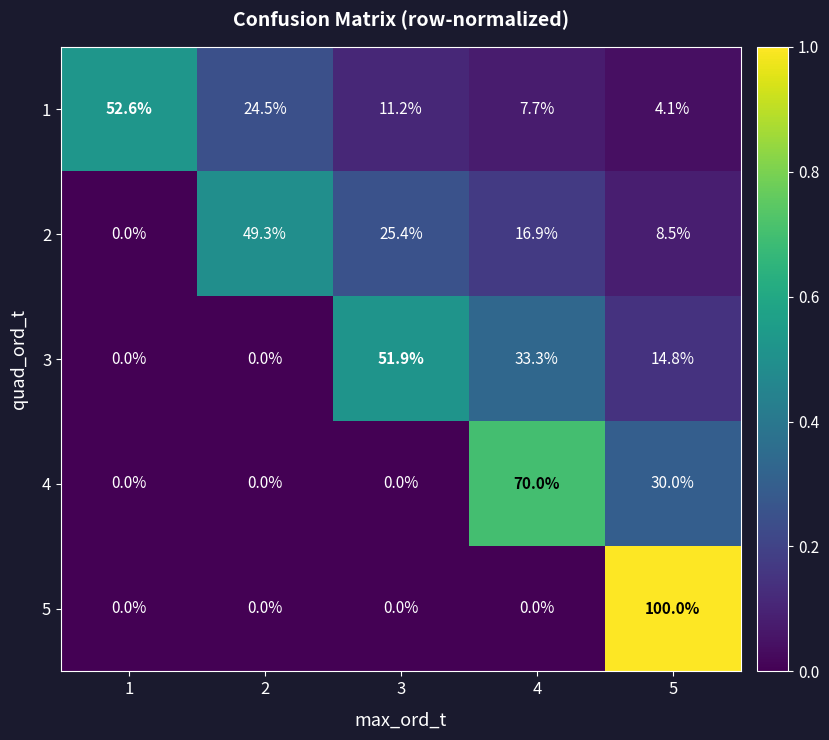

Which series has the widest spread of values?

5